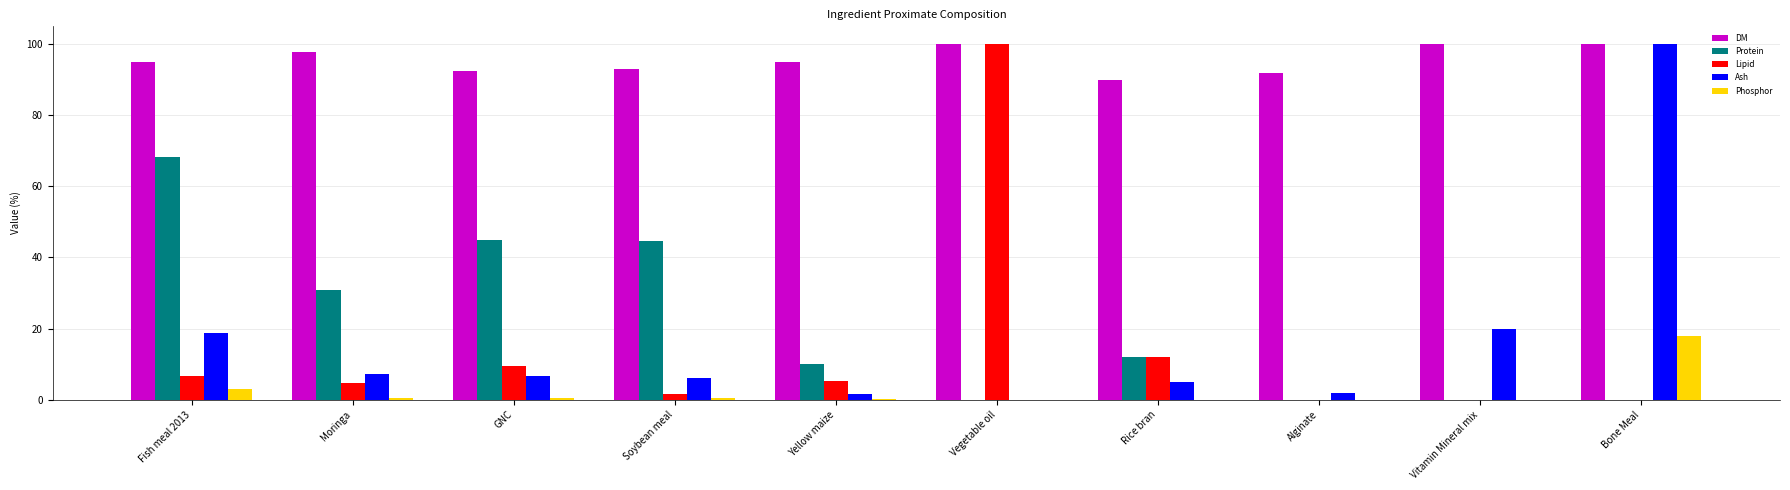

Is it true that Ash equals 18.9 at Fish meal 2013?

True